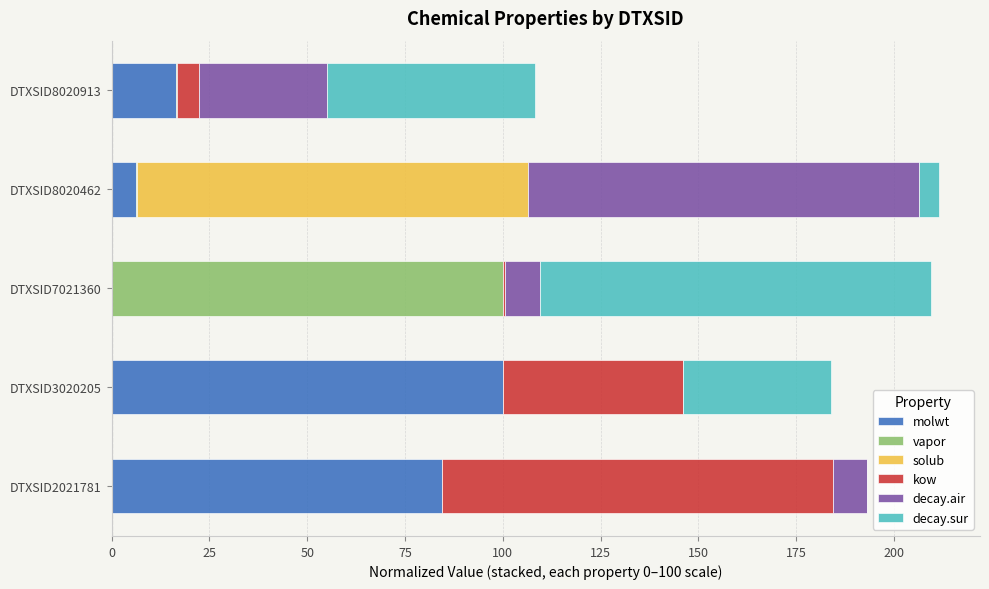

At which label does molwt reach its peak?

DTXSID3020205